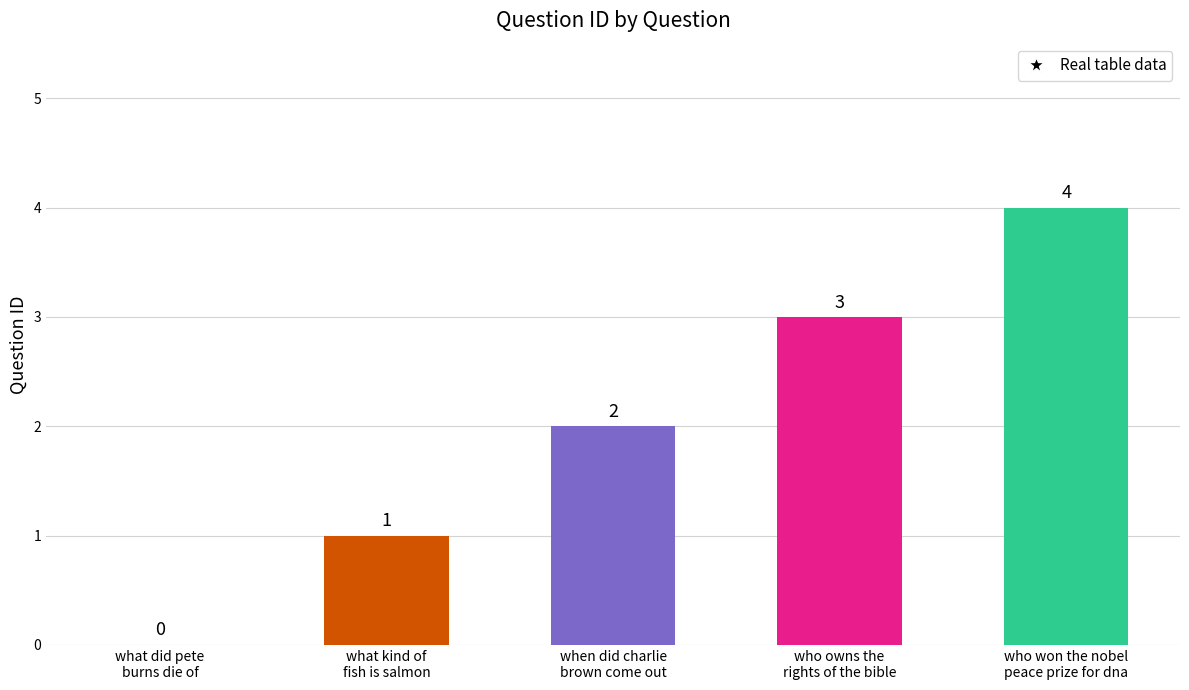

What is the label of the 1st bar from the right?

who won the nobel peace prize for dna